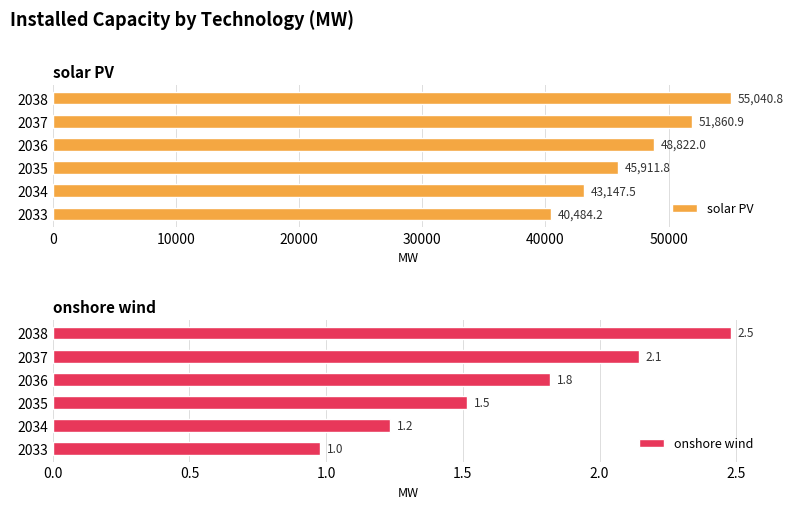

At which label does solar PV reach its minimum?

2033